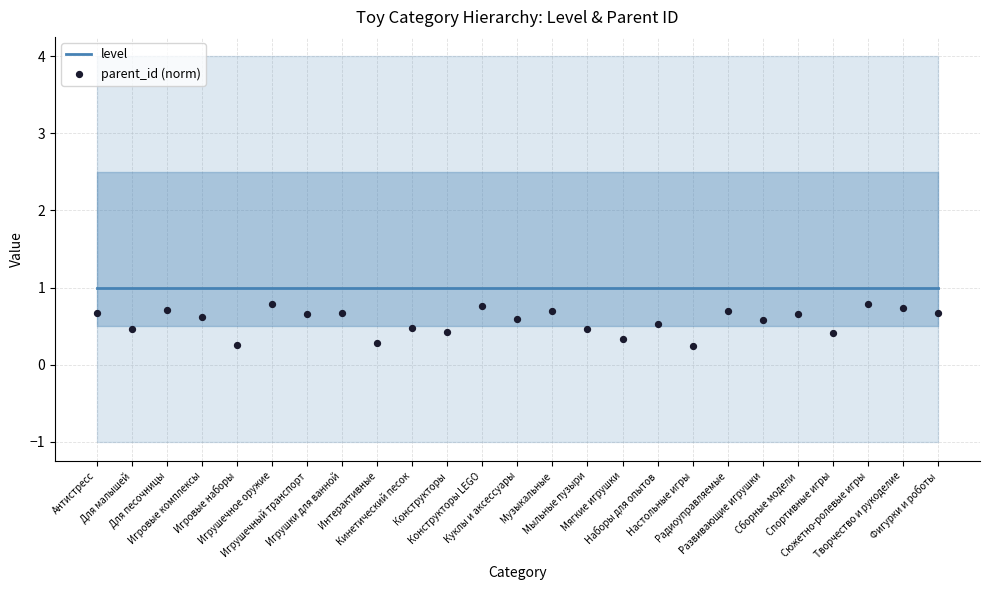

Which series reaches the minimum Y coordinate?

parent_id (norm)